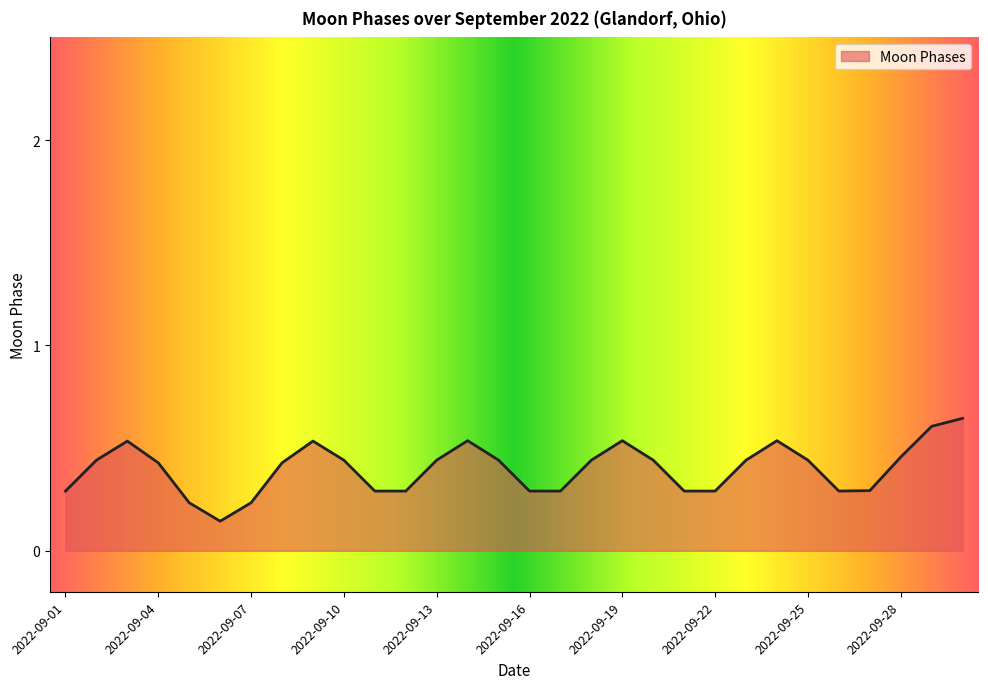

How many lines are shown in the chart?

1